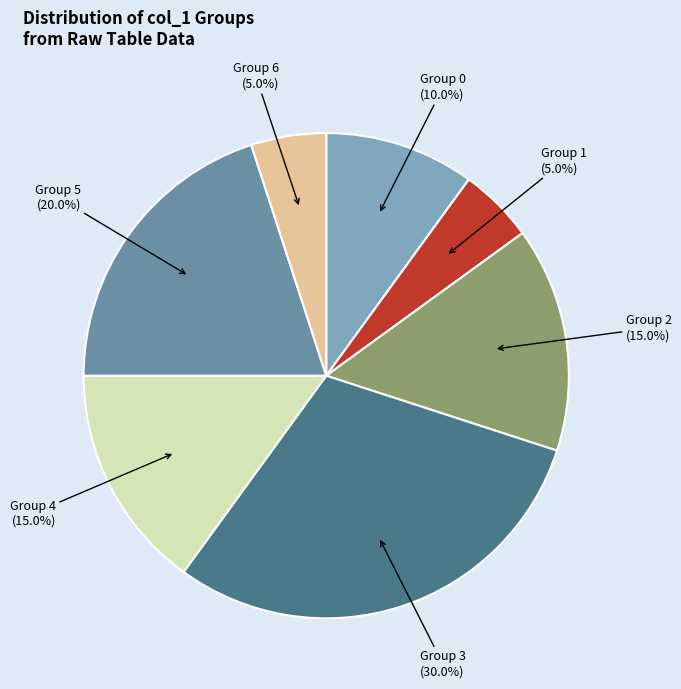

Is Group 3 the majority of the pie?

No